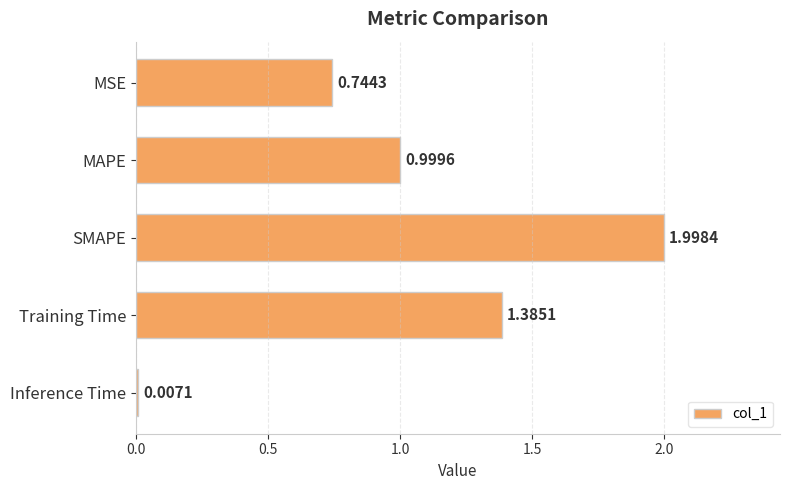

Which has a higher value, SMAPE or MSE?

SMAPE